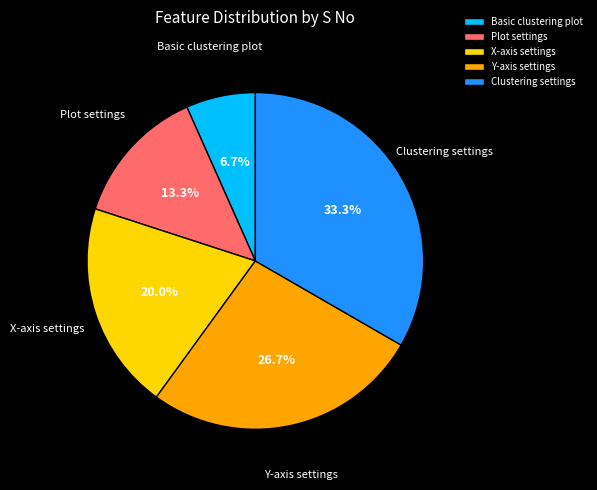

Which category has the biggest portion of the pie?

Clustering settings